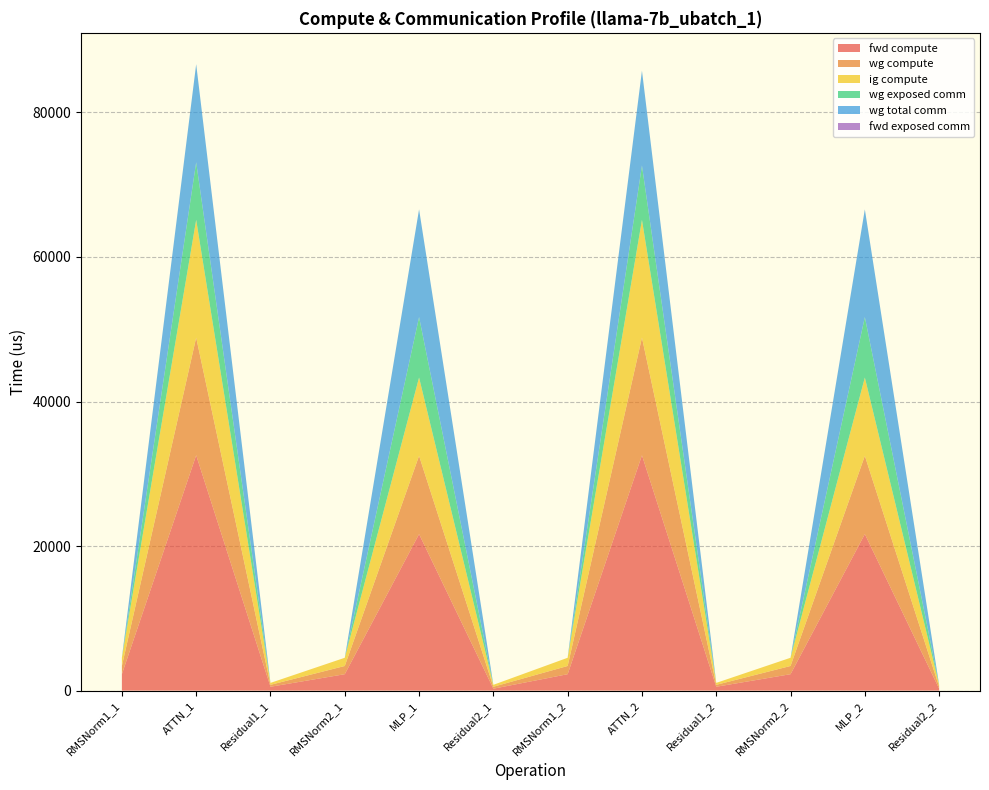

Reading left to right, extract all data points from this chart.

fwd compute: RMSNorm1_1=2273.3	ATTN_1=32563.7	Residual1_1=534.5	RMSNorm2_1=2273.3	MLP_1=21658.6	Residual2_1=267.3	RMSNorm1_2=2273.3	ATTN_2=32563.7	Residual1_2=534.5	RMSNorm2_2=2273.3	MLP_2=21658.6	Residual2_2=267.3
wg compute: RMSNorm1_1=1136.6	ATTN_1=16281.9	Residual1_1=267.3	RMSNorm2_1=1136.6	MLP_1=10829.3	Residual2_1=267.3	RMSNorm1_2=1136.6	ATTN_2=16281.9	Residual1_2=267.3	RMSNorm2_2=1136.6	MLP_2=10829.3	Residual2_2=267.3
ig compute: RMSNorm1_1=1136.6	ATTN_1=16281.9	Residual1_1=267.3	RMSNorm2_1=1136.6	MLP_1=10829.3	Residual2_1=267.3	RMSNorm1_2=1136.6	ATTN_2=16281.9	Residual1_2=267.3	RMSNorm2_2=1136.6	MLP_2=10829.3	Residual2_2=267.3
wg exposed comm: RMSNorm1_1=0.0	ATTN_1=7971.4	Residual1_1=0.0	RMSNorm2_1=0.0	MLP_1=8364.1	Residual2_1=0.0	RMSNorm1_2=0.0	ATTN_2=7522.3	Residual1_2=0.0	RMSNorm2_2=0.0	MLP_2=8364.1	Residual2_2=0.0
wg total comm: RMSNorm1_1=0.0	ATTN_1=13573.7	Residual1_1=0.0	RMSNorm2_1=0.0	MLP_1=14903.8	Residual2_1=0.0	RMSNorm1_2=0.0	ATTN_2=13124.6	Residual1_2=0.0	RMSNorm2_2=0.0	MLP_2=14903.8	Residual2_2=0.0
fwd exposed comm: RMSNorm1_1=0.0	ATTN_1=0.0	Residual1_1=0.0	RMSNorm2_1=0.0	MLP_1=0.0	Residual2_1=0.0	RMSNorm1_2=0.0	ATTN_2=0.0	Residual1_2=0.0	RMSNorm2_2=0.0	MLP_2=0.0	Residual2_2=0.0